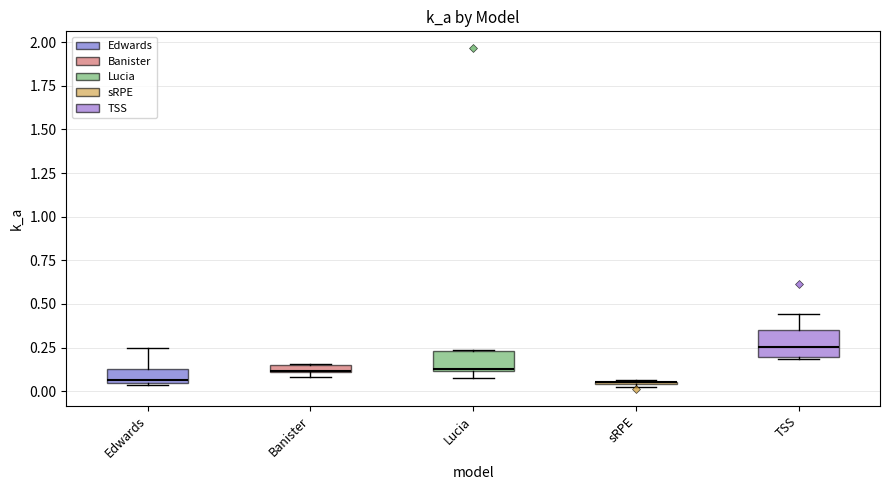

Where is the lower edge of the box for Edwards on the y-axis? The values are not printed on the chart, so give them approximately, as read against the axis.

0.05